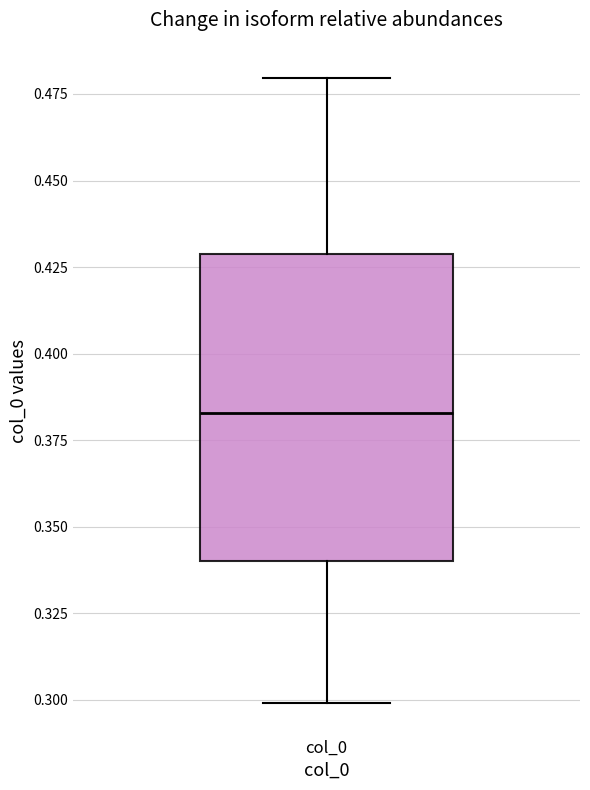

Transcribe this box plot: give where the median line is, the range the box spans, and where the two whiskers end, as read against the y-axis. The values are not printed on the chart, so give them approximately, as read against the axis.

median 0.385, box 0.340 to 0.430, whiskers 0.300 to 0.480